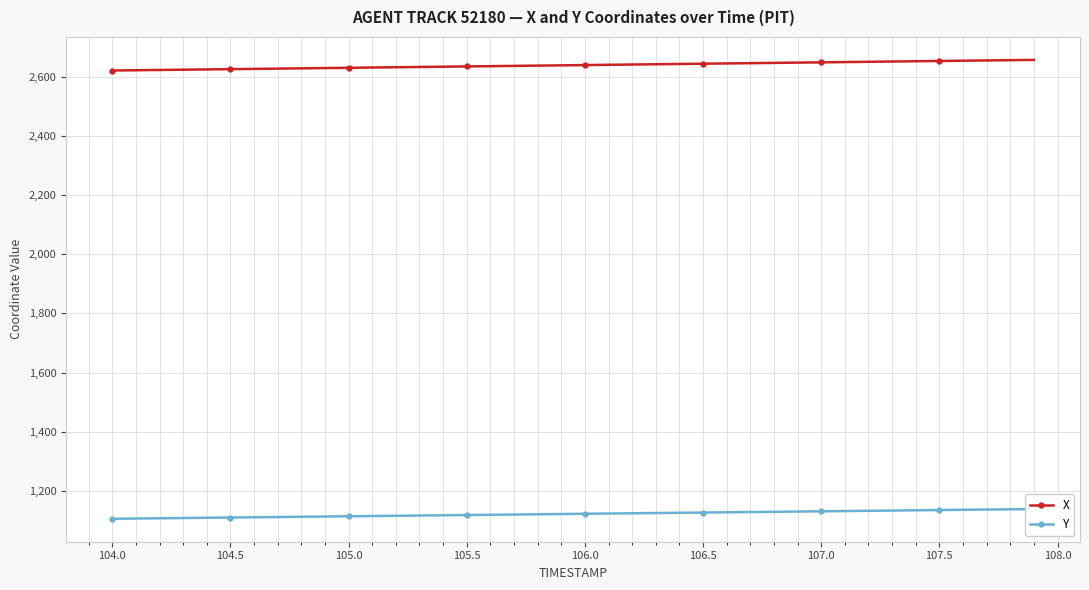

The X series shows 1624.8 at 105.0. True or false?

False